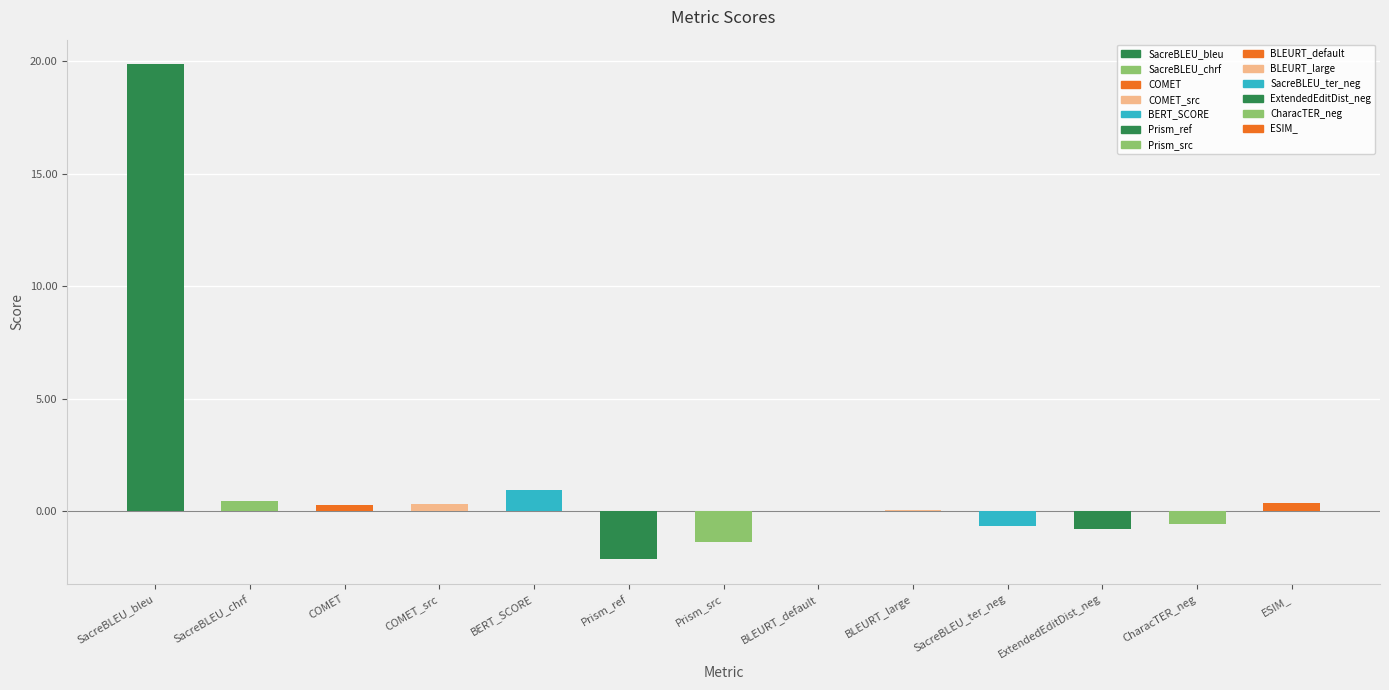

Is it true that the value at SacreBLEU_chrf is 0.5?

True